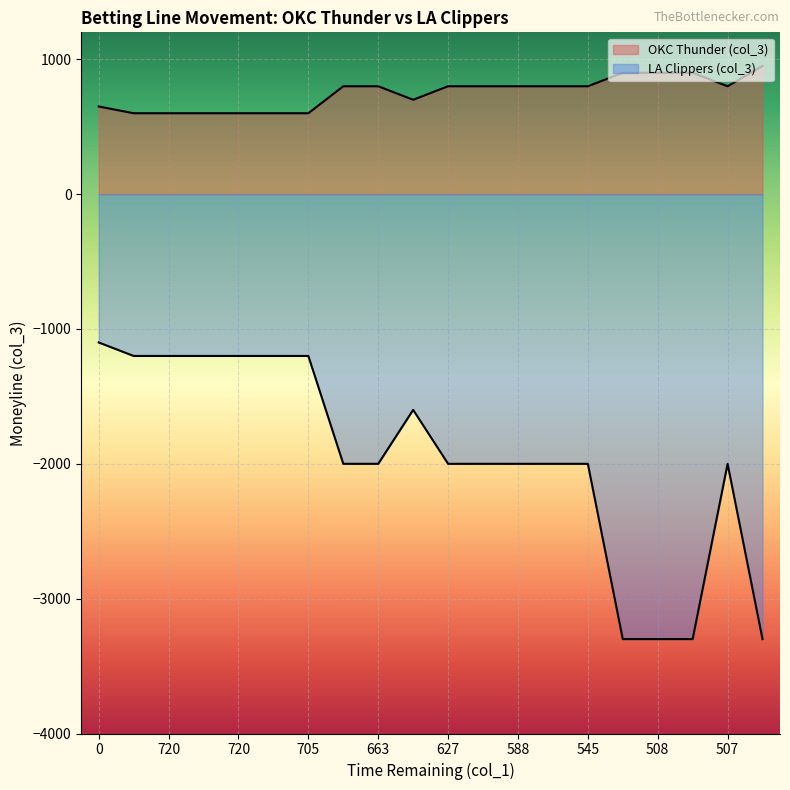

Which has a higher value, 0 or 492?

492